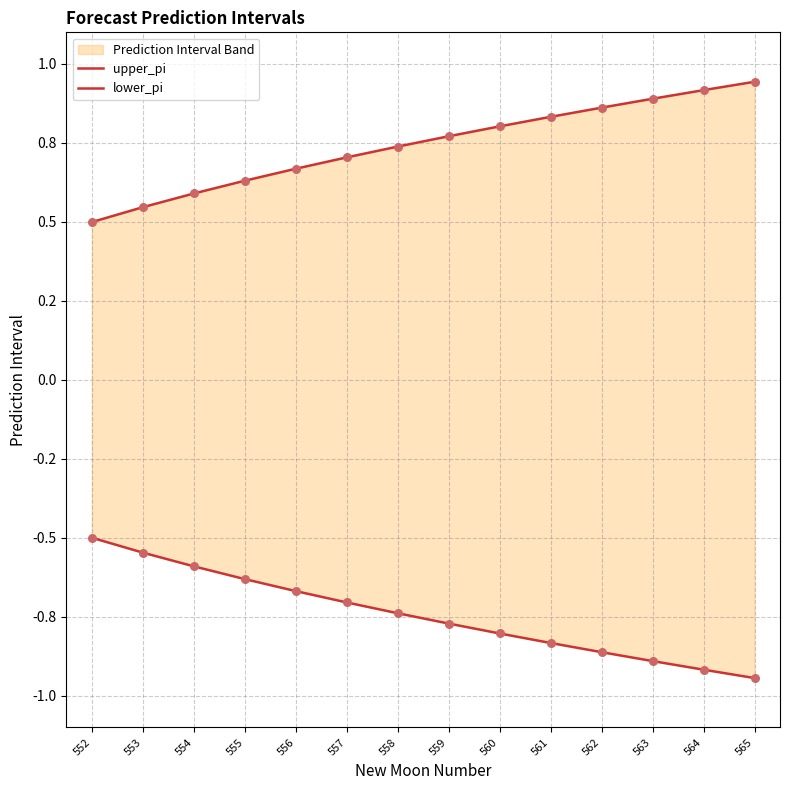

At which category is the sum across all series the highest?

555